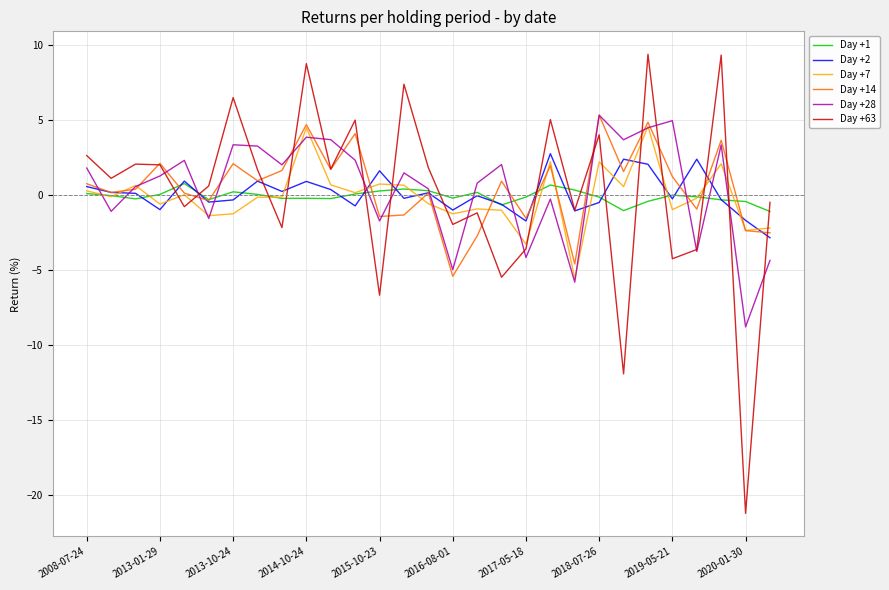

Which series has the widest spread of values?

Day +63